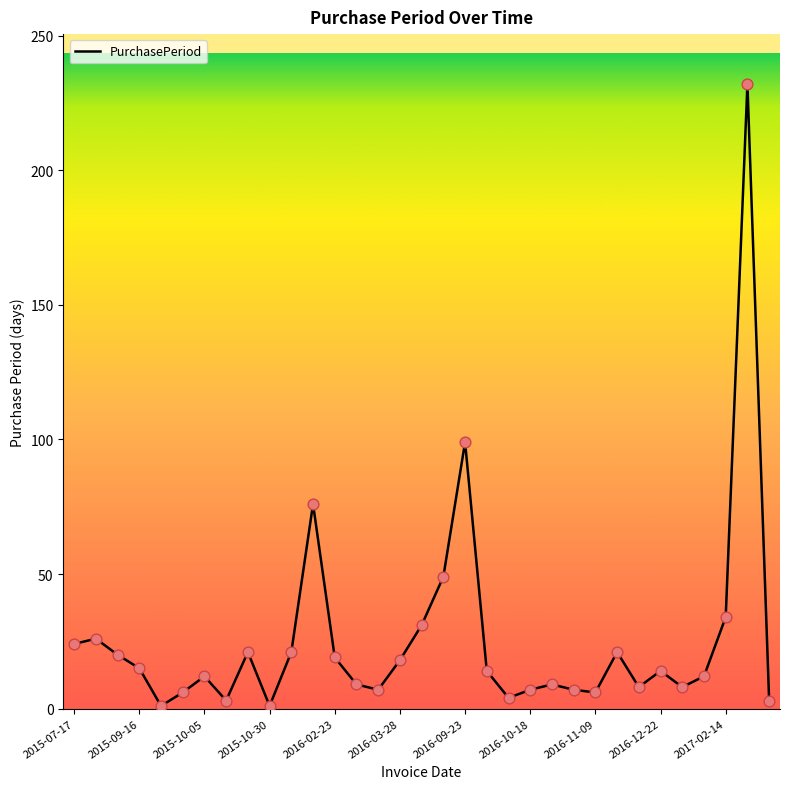

What is the difference between the maximum and minimum values?

231